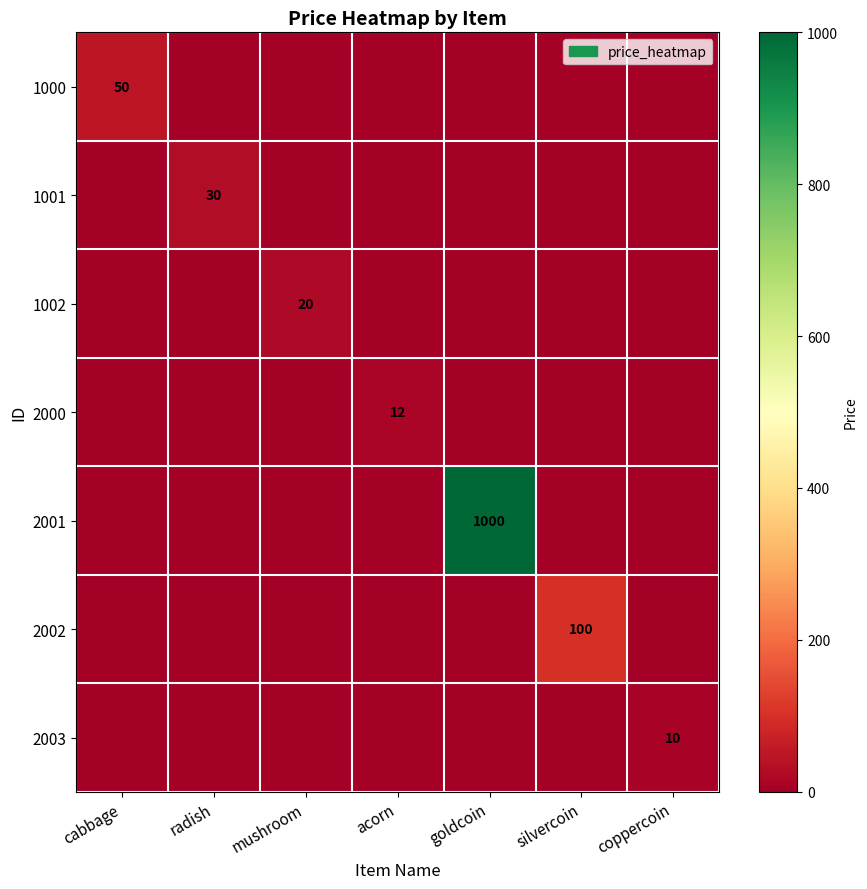

Is it true that 1000 equals 50 at cabbage?

True